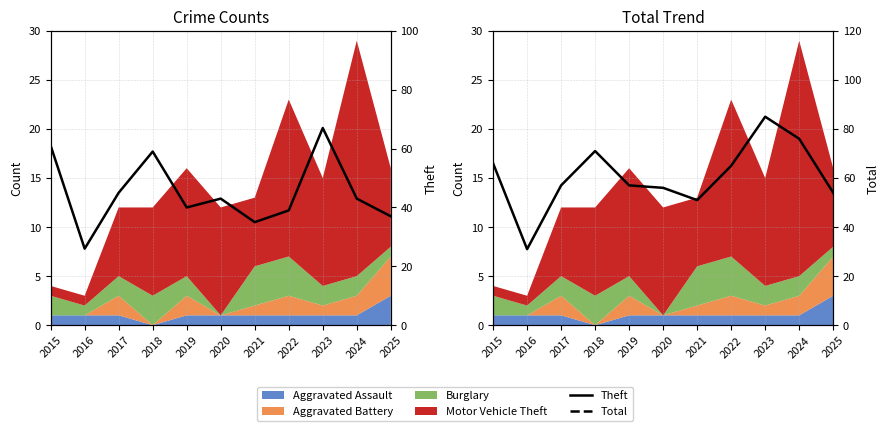

Does the chart display data point markers on the line(s)?

No